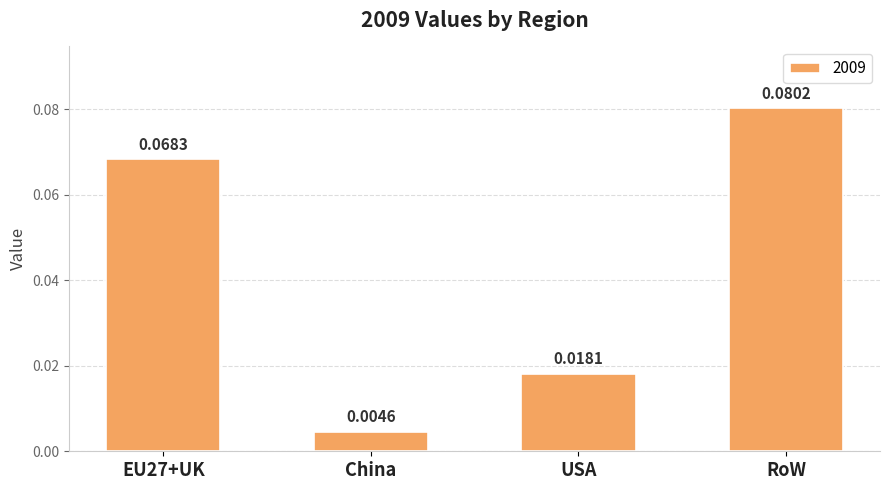

Does the chart contain stacked bars?

No